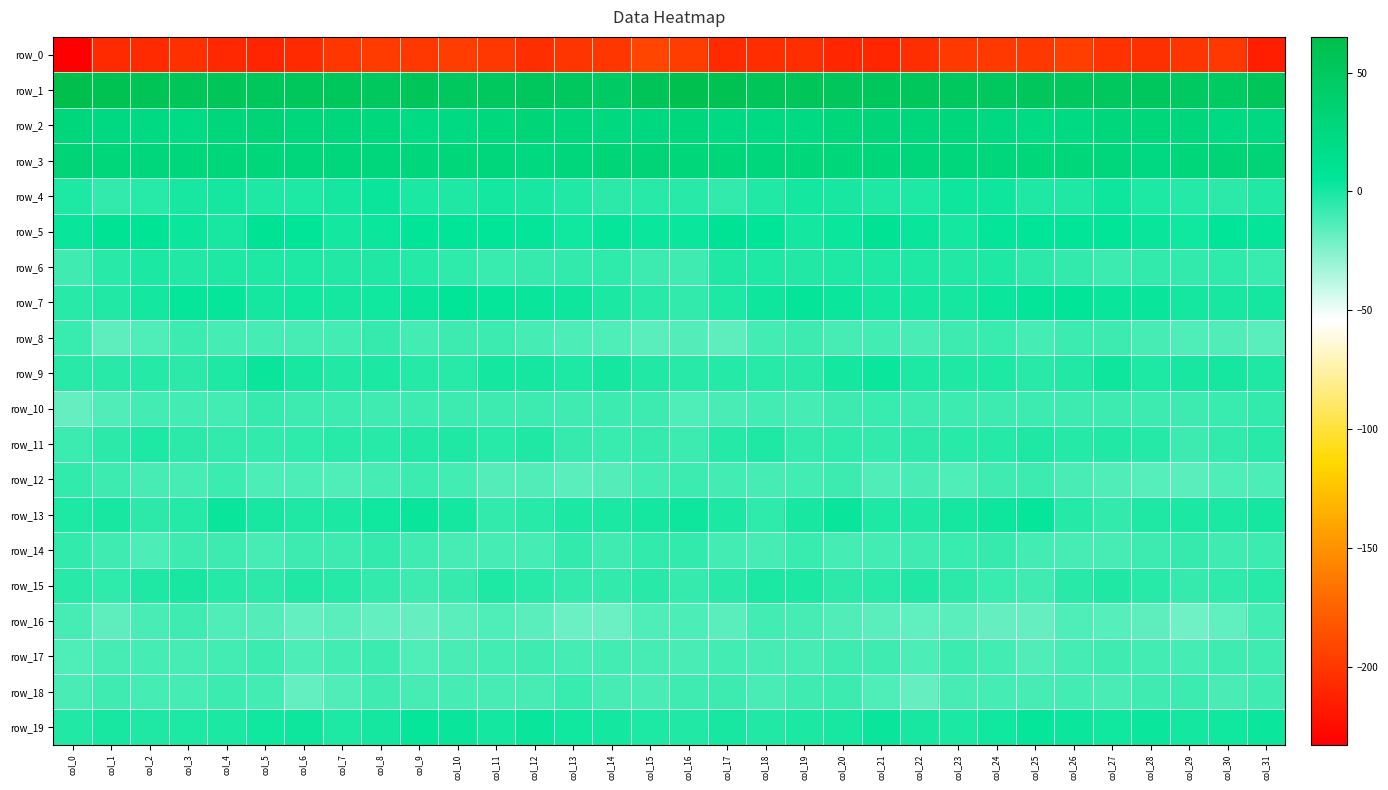

What is the average value of the row_2 series?

25.2